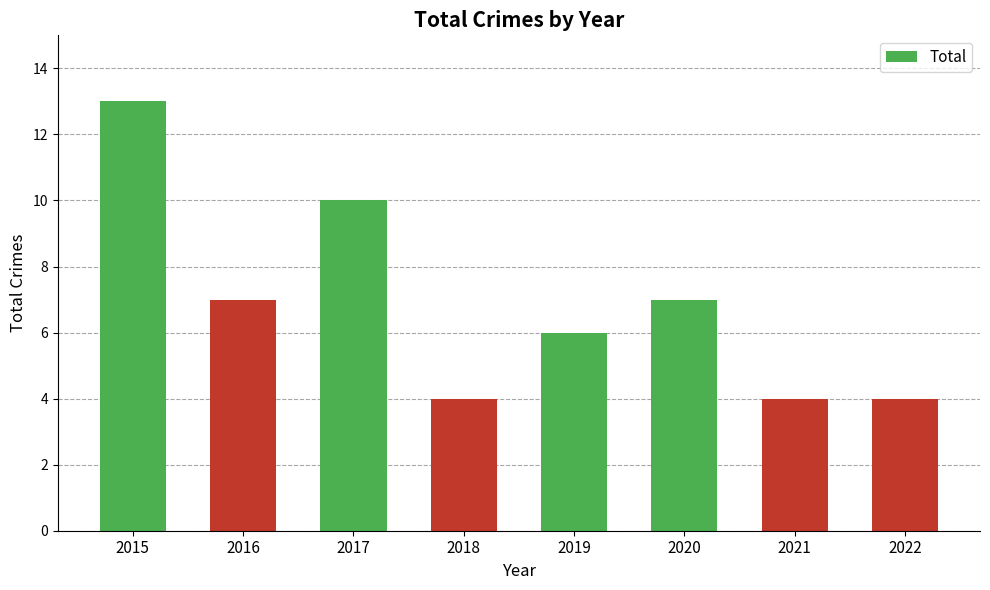

What is the greatest value displayed?

13